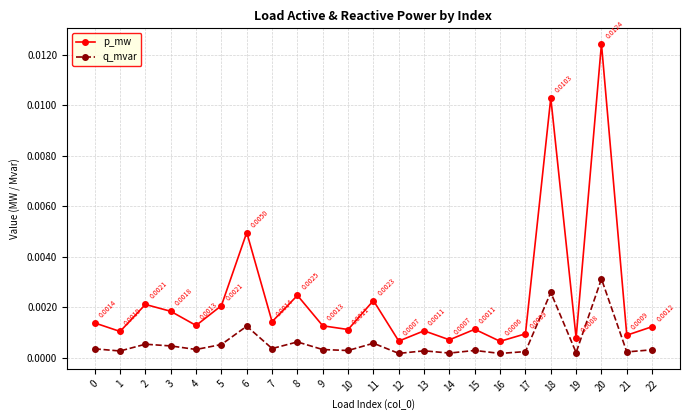

At which category does q_mvar reach its first local valley?

1